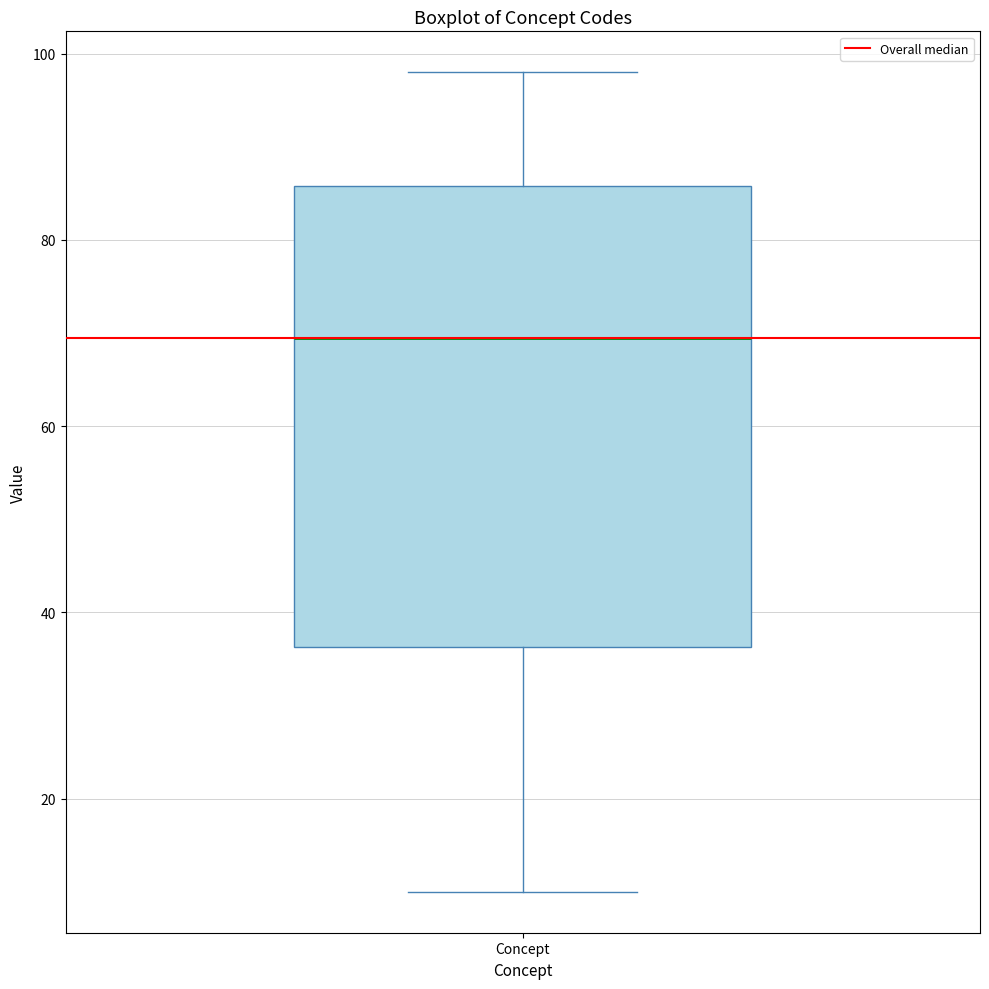

Read this box plot against the y-axis: the position of the median line, the range covered by the box, and the ends of both whiskers. The values are not printed on the chart, so give them approximately, as read against the axis.

median 70, box 36 to 86, whiskers 10 to 98